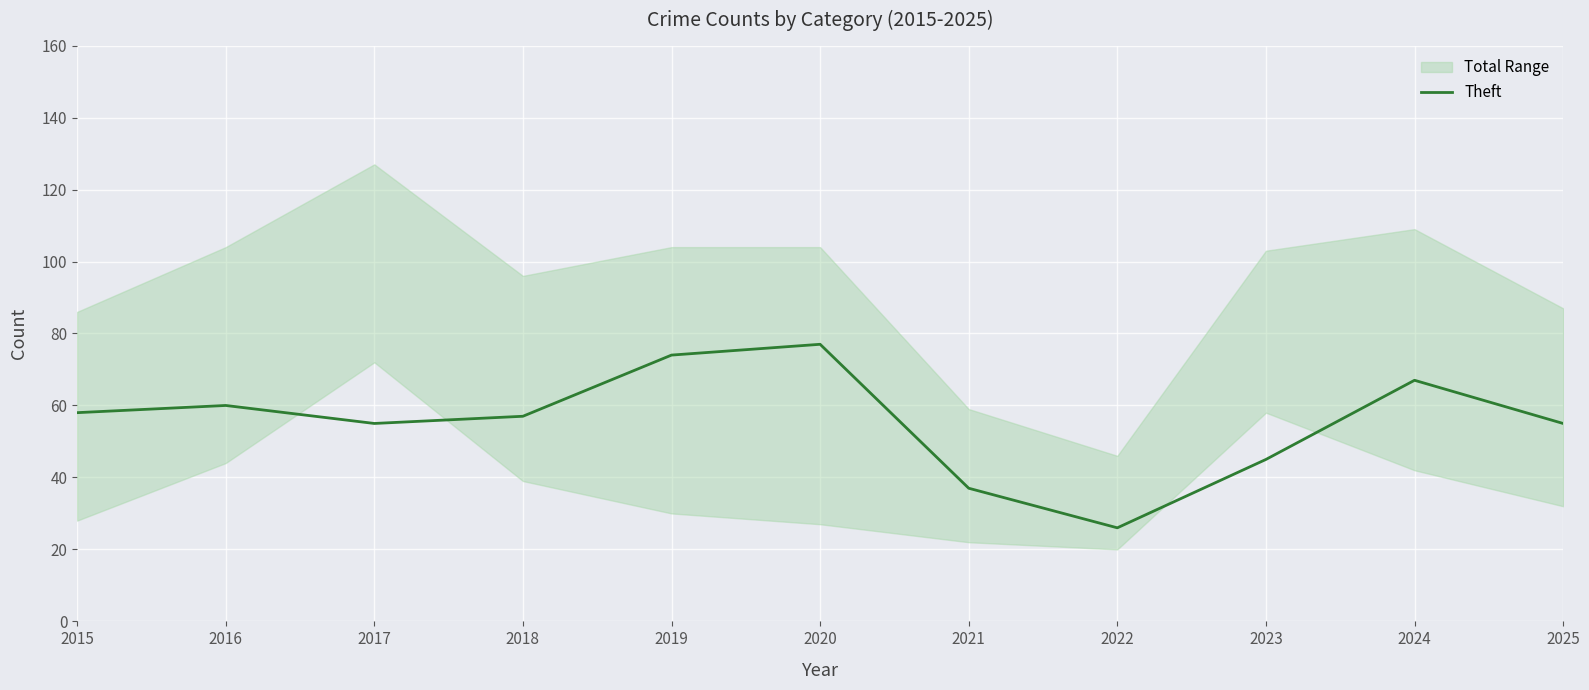

What is the value of the 2nd point from the left?

60